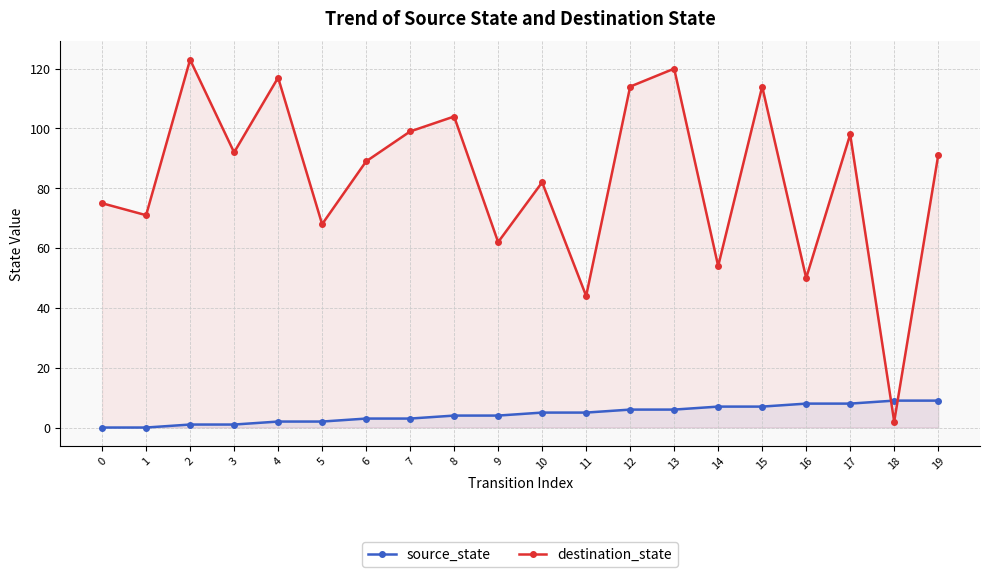

Where is destination_state nearest to the value 62?

9